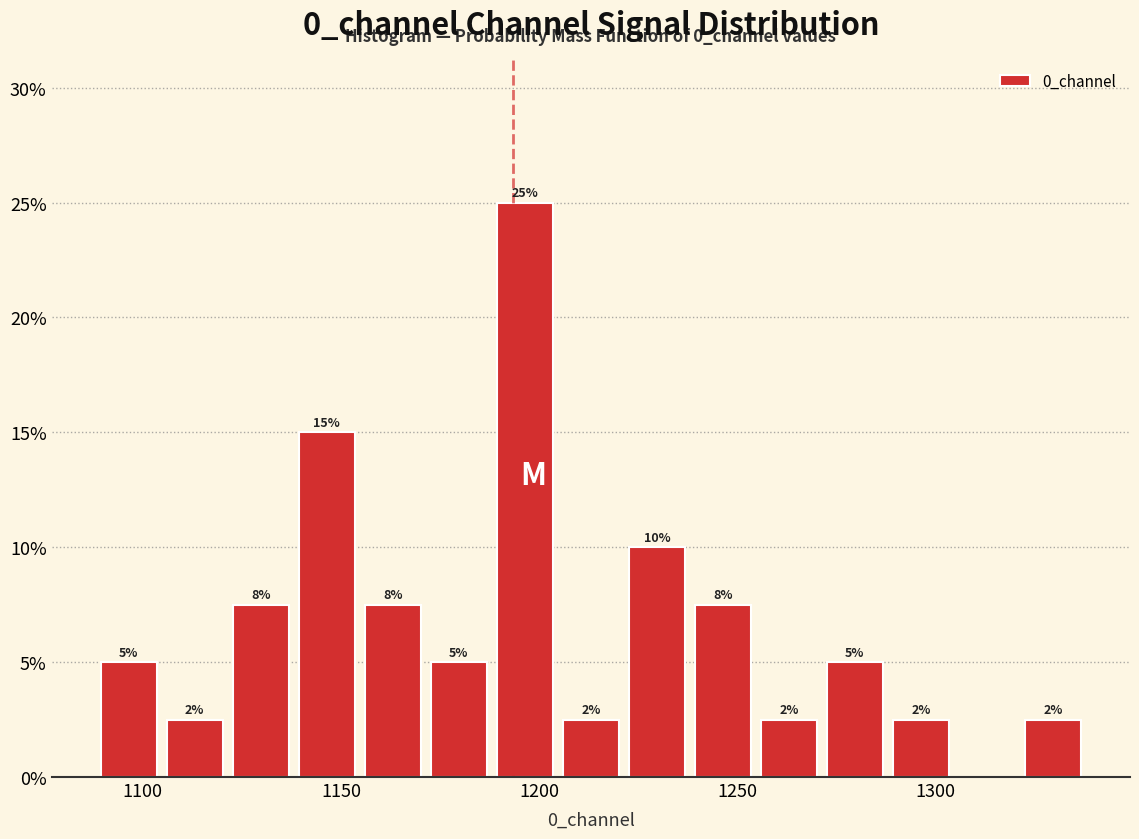

Read against the x-axis, roughly where is the centre of the tallest bar?

1195